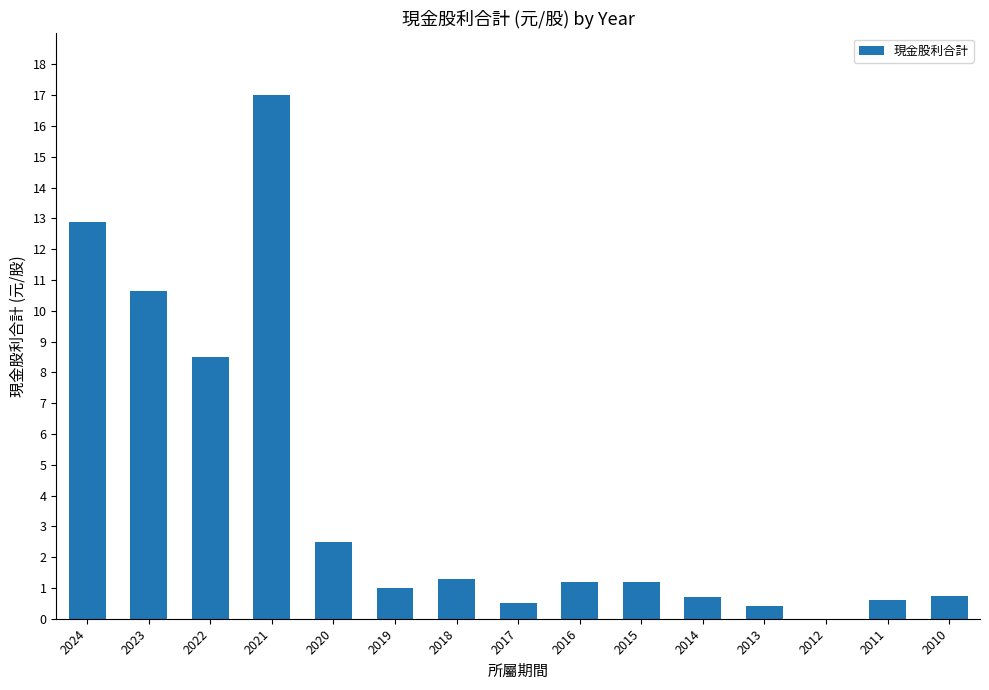

What is the greatest value displayed?

17.0